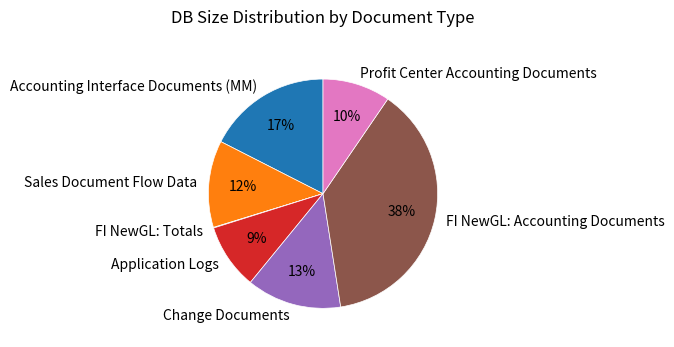

What is the largest slice in the pie chart?

FI NewGL: Accounting Documents